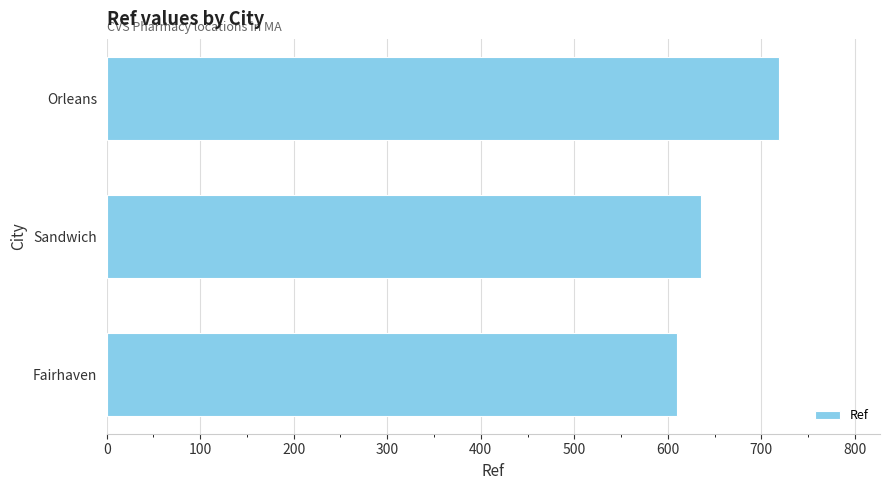

How many series are shown in this chart?

1